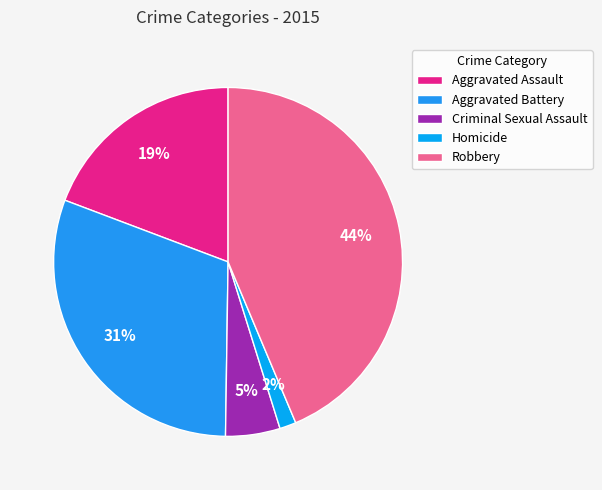

What is the smallest slice in the pie chart?

Homicide